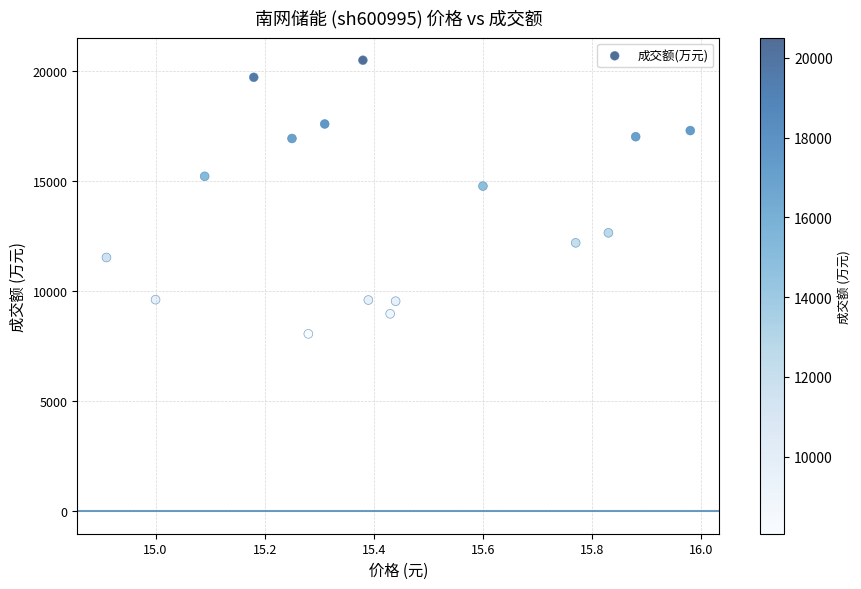

What is the range of Y values (max minus min)?

12445